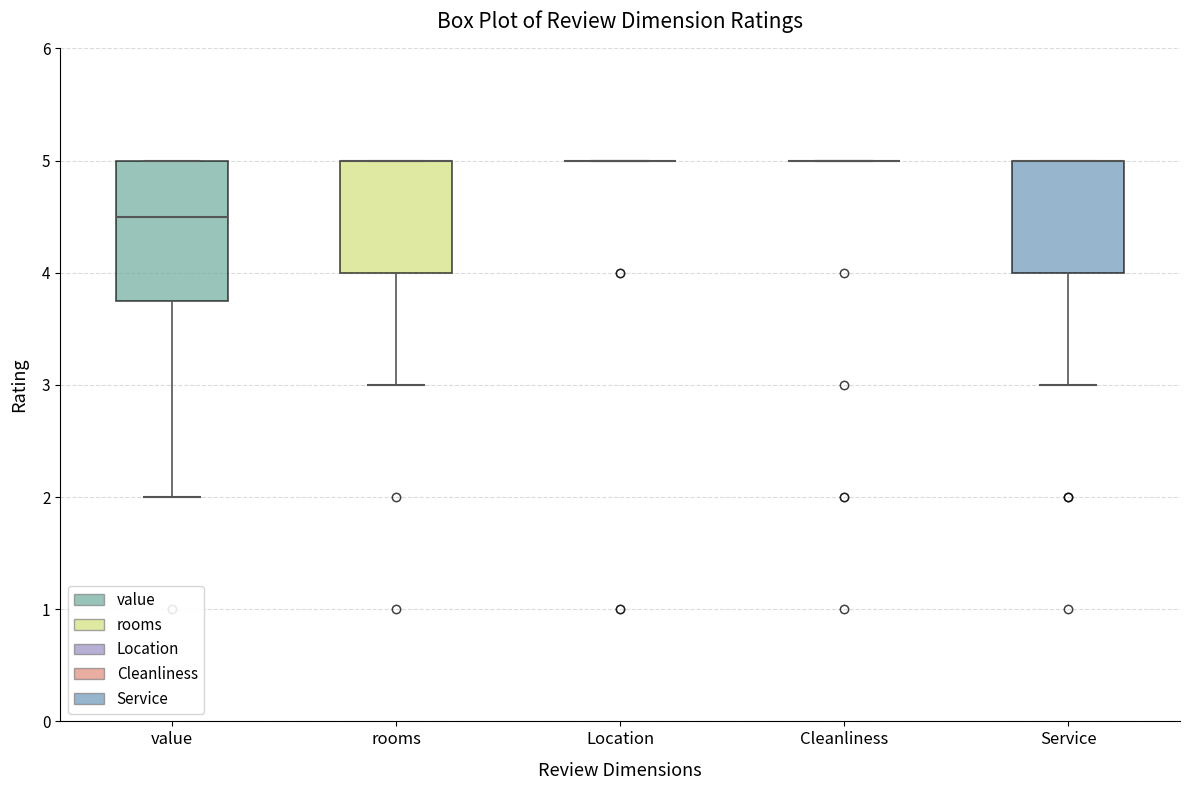

Where is the lower edge of the box for value on the y-axis? The values are not printed on the chart, so give them approximately, as read against the axis.

3.8